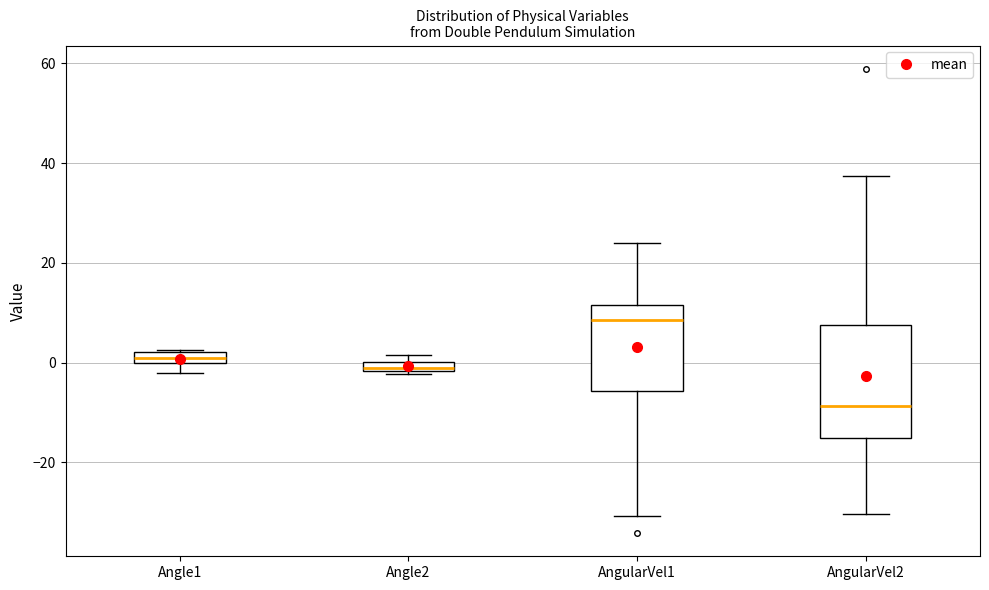

Which box is the tallest, from its lower edge to its upper edge?

AngularVel2